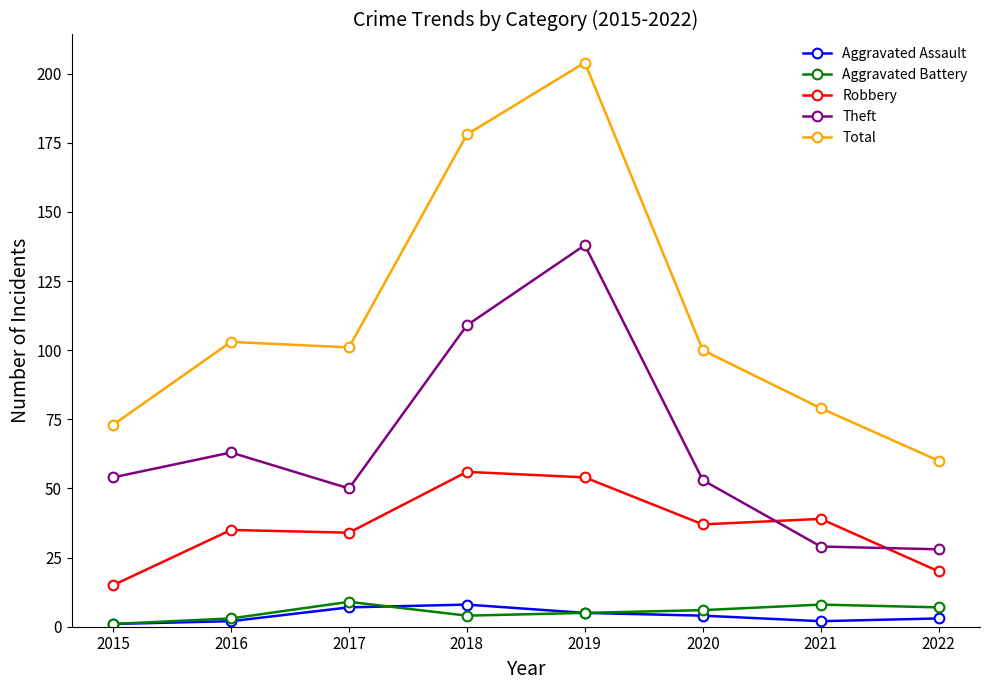

At which category is the sum across all series the highest?

2019